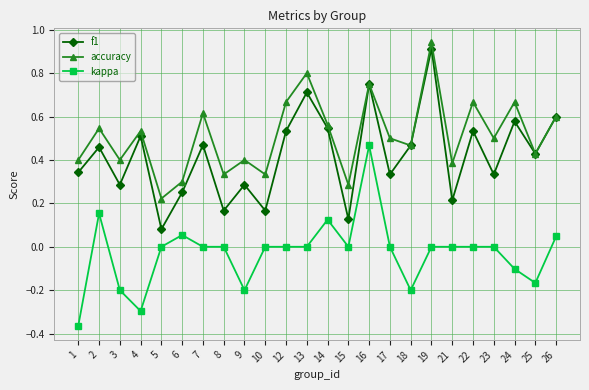

Rank the series at 7 from lowest to highest value.

kappa, f1, accuracy